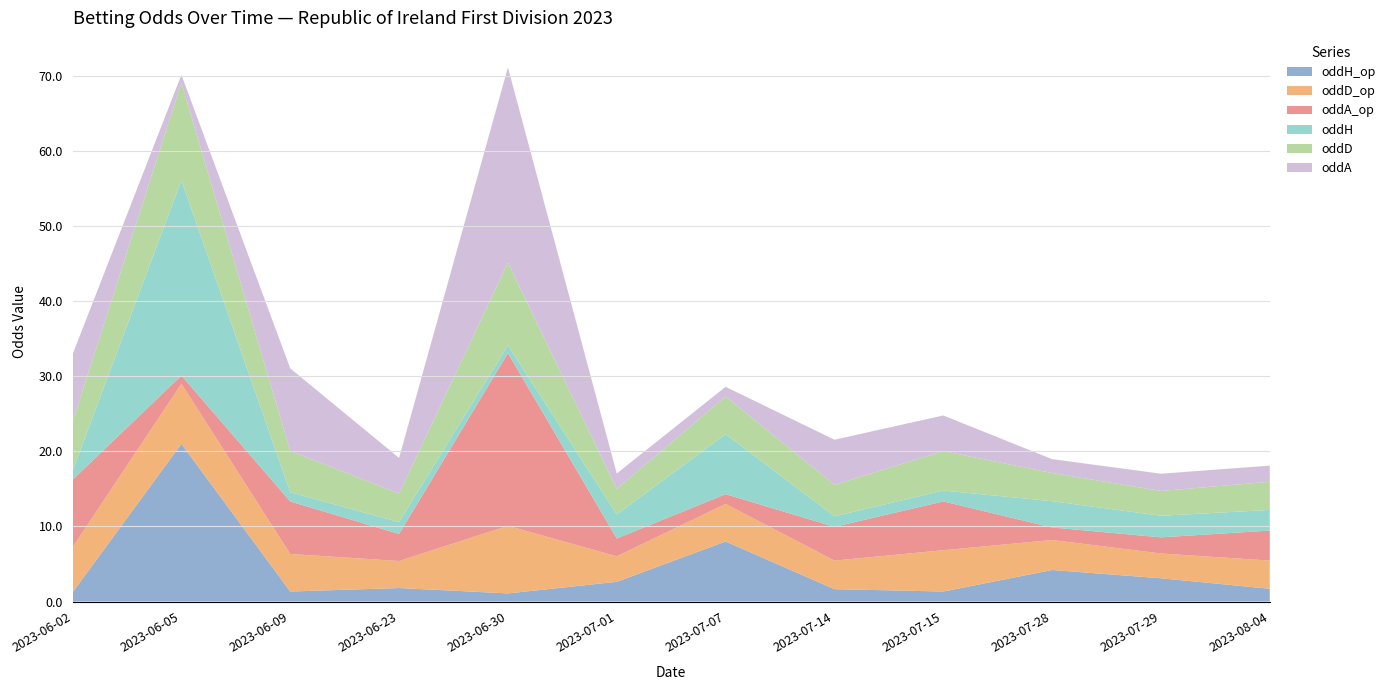

Reading right to left, what are all the values shown in this chart?

oddH_op: 2023-08-04=1.7	2023-07-29=3.1	2023-07-28=4.2	2023-07-15=1.3	2023-07-14=1.6	2023-07-07=8.0	2023-07-01=2.6	2023-06-30=1.1	2023-06-23=1.8	2023-06-09=1.3	2023-06-05=21.0	2023-06-02=1.2
oddD_op: 2023-08-04=3.8	2023-07-29=3.3	2023-07-28=4.0	2023-07-15=5.5	2023-07-14=3.8	2023-07-07=5.0	2023-07-01=3.4	2023-06-30=9.0	2023-06-23=3.6	2023-06-09=5.0	2023-06-05=8.0	2023-06-02=6.0
oddA_op: 2023-08-04=4.0	2023-07-29=2.1	2023-07-28=1.7	2023-07-15=6.5	2023-07-14=4.5	2023-07-07=1.3	2023-07-01=2.4	2023-06-30=23.0	2023-06-23=3.6	2023-06-09=7.0	2023-06-05=1.1	2023-06-02=9.0
oddH: 2023-08-04=2.8	2023-07-29=2.9	2023-07-28=3.5	2023-07-15=1.4	2023-07-14=1.4	2023-07-07=8.0	2023-07-01=3.2	2023-06-30=1.1	2023-06-23=1.6	2023-06-09=1.2	2023-06-05=26.0	2023-06-02=1.2
oddD: 2023-08-04=3.8	2023-07-29=3.3	2023-07-28=3.8	2023-07-15=5.2	2023-07-14=4.2	2023-07-07=5.0	2023-07-01=3.4	2023-06-30=11.0	2023-06-23=3.8	2023-06-09=5.5	2023-06-05=13.0	2023-06-02=6.5
oddA: 2023-08-04=2.1	2023-07-29=2.3	2023-07-28=1.9	2023-07-15=4.8	2023-07-14=6.0	2023-07-07=1.3	2023-07-01=2.0	2023-06-30=26.0	2023-06-23=4.8	2023-06-09=11.0	2023-06-05=1.1	2023-06-02=9.0